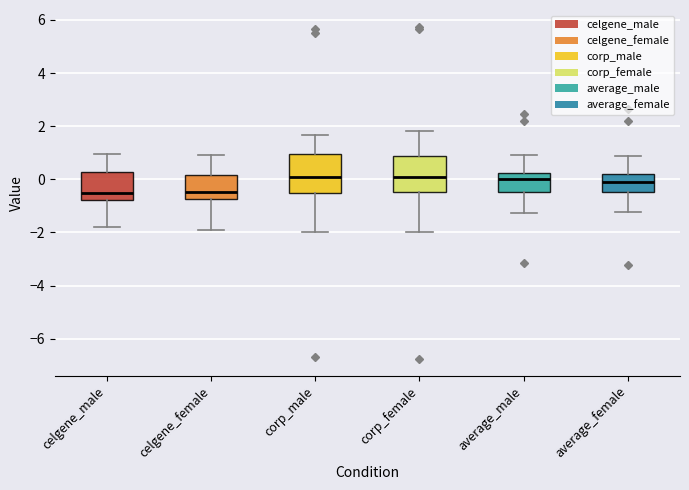

Reading left to right, read every box against the y-axis: the position of its median line, the range the box covers, and the ends of its whiskers. The values are not printed on the chart, so give them approximately, as read against the axis.

celgene_male: median -0.6, box -0.8 to 0.2, whiskers -1.8 to 1.0
celgene_female: median -0.4, box -0.8 to 0.2, whiskers -1.8 to 1.0
corp_male: median 0.0, box -0.6 to 1.0, whiskers -2.0 to 1.6
corp_female: median 0.0, box -0.4 to 0.8, whiskers -2.0 to 1.8
average_male: median 0.0, box -0.4 to 0.2, whiskers -1.2 to 1.0
average_female: median 0.0, box -0.4 to 0.2, whiskers -1.2 to 0.8